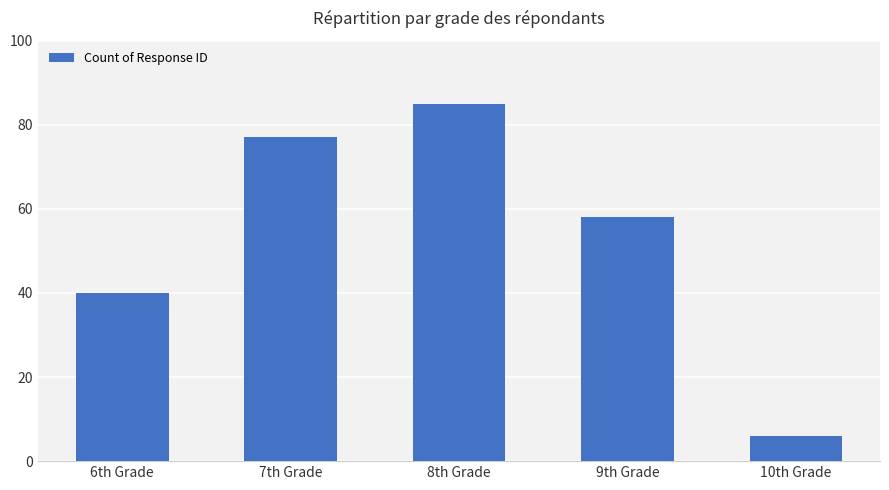

What position from the right is 6th Grade?

5